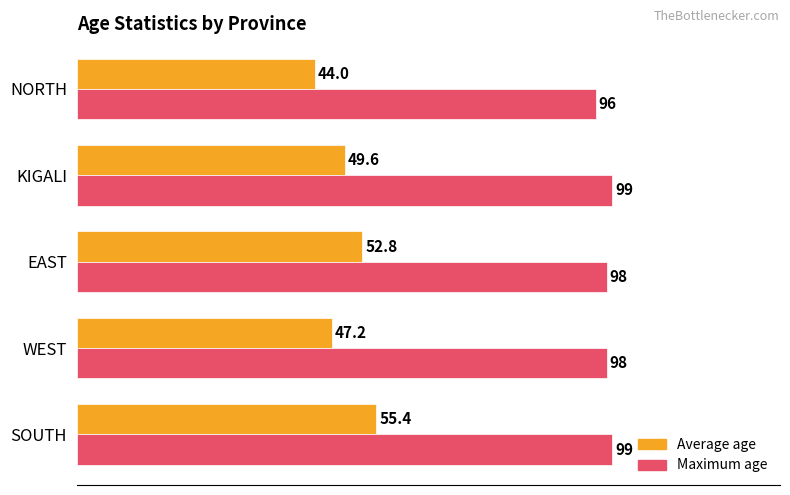

What is the difference between the maximum and minimum values in the Maximum age series?

3.0